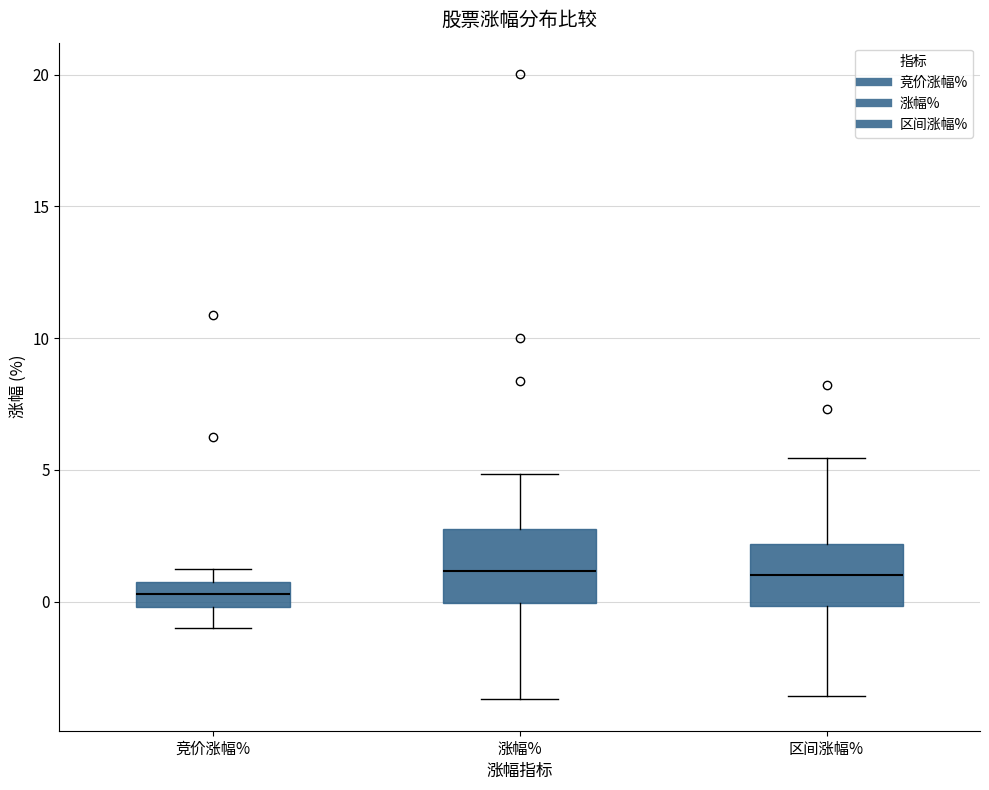

Reading left to right, transcribe this box plot: for each box, give where its median line is, the range the box spans, and where its two whiskers end, as read against the y-axis. The values are not printed on the chart, so give them approximately, as read against the axis.

竞价涨幅%: median 0.5 (inside the box), box 0.0 to 0.5, whiskers -1.0 to 1.5
涨幅%: median 1.0, box 0.0 to 2.5, whiskers -3.5 to 5.0
区间涨幅%: median 1.0, box 0.0 to 2.0, whiskers -3.5 to 5.5